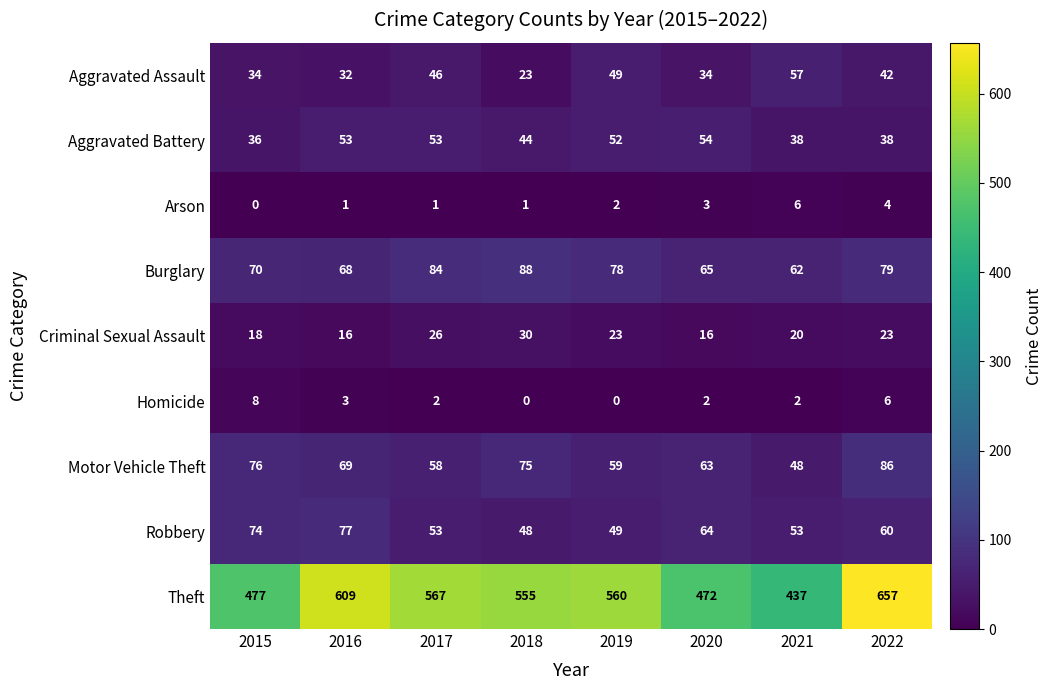

How many Homicide values are between 2 and 6?

5